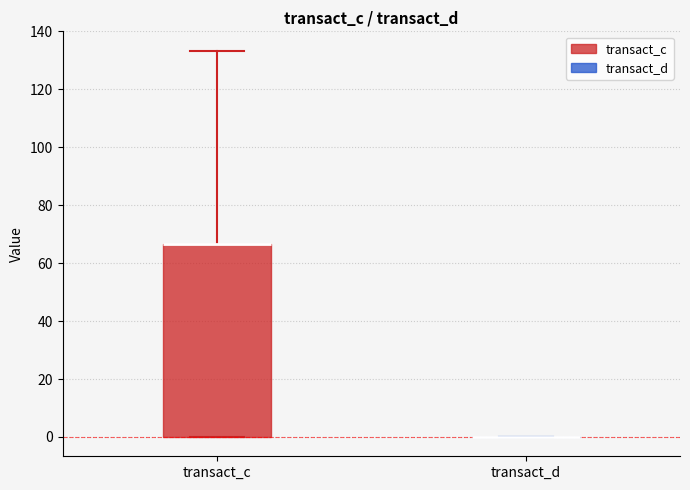

Which box is the tallest, from its lower edge to its upper edge?

transact_c